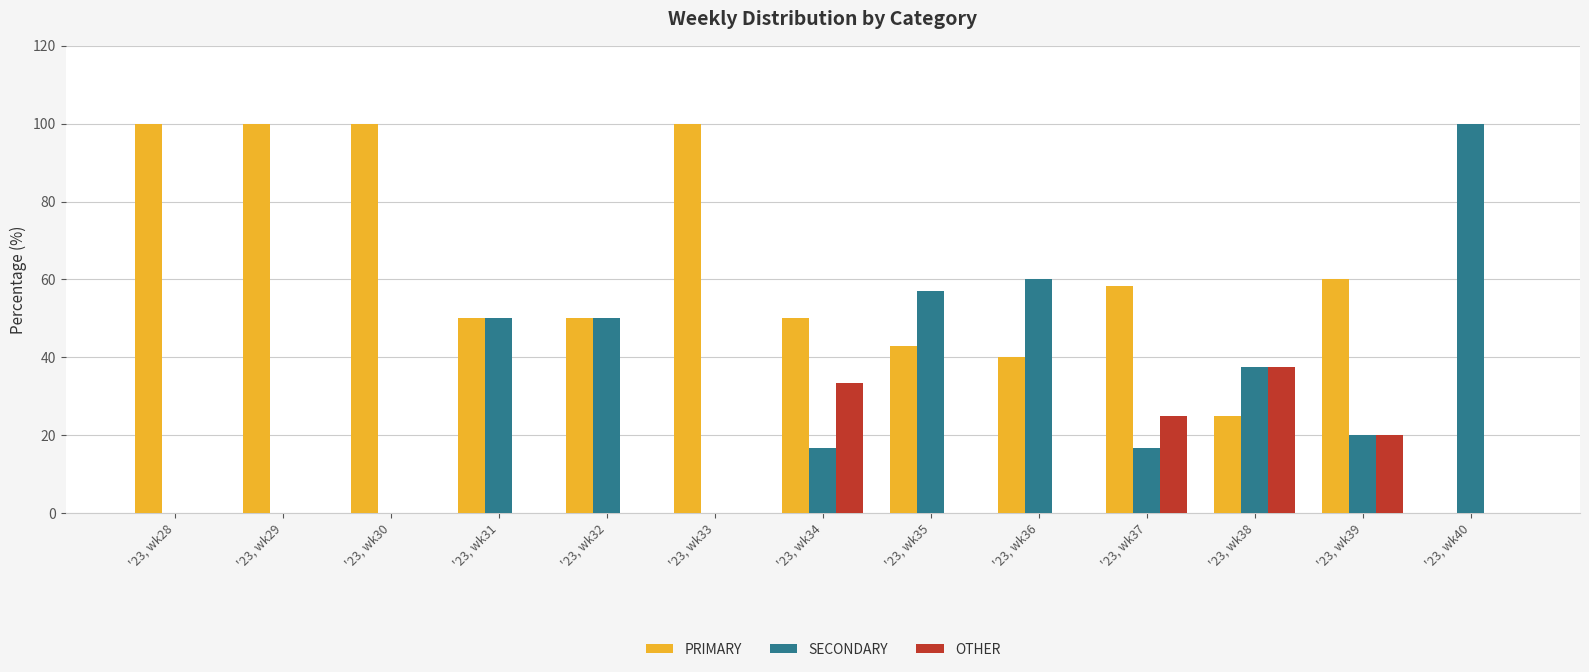

Which series has the largest total across all categories?

PRIMARY